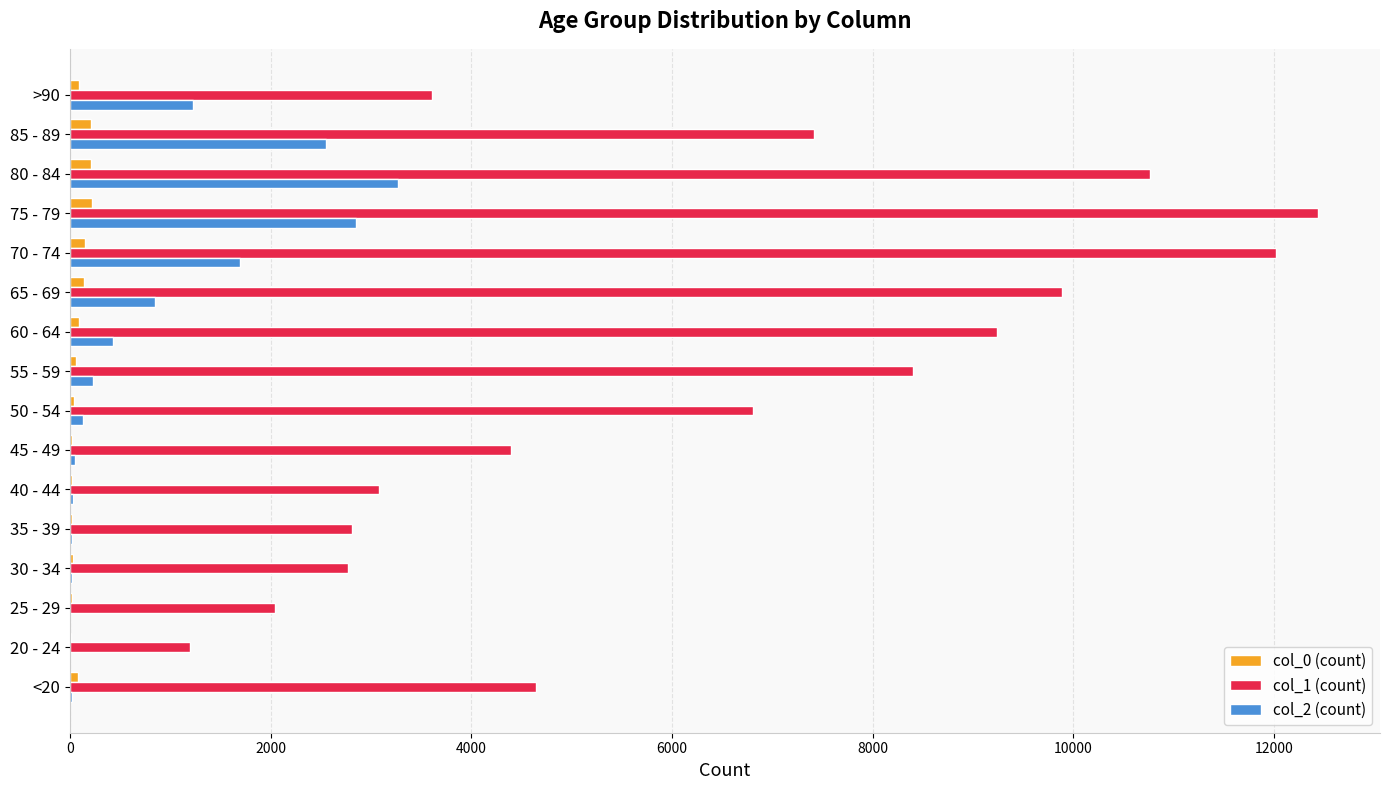

At which category is the sum across all series the highest?

75 - 79